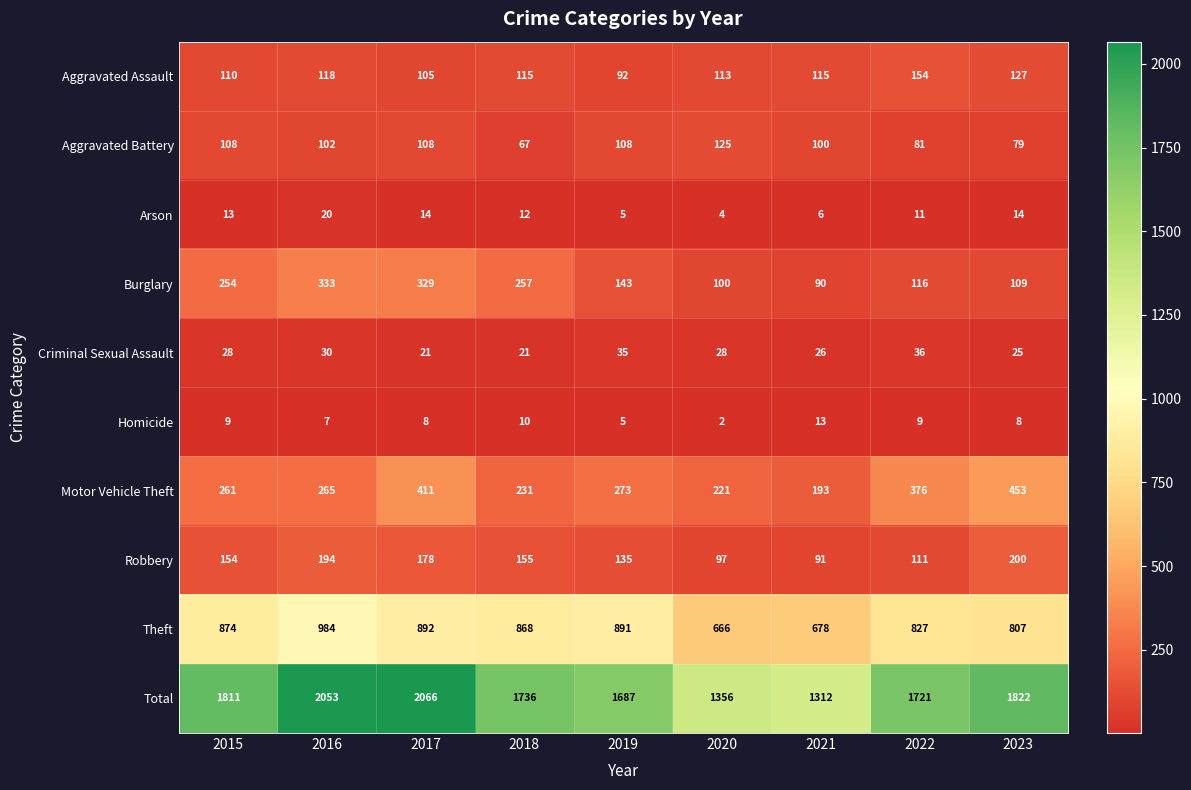

Which series has the largest range (max minus min)?

Total